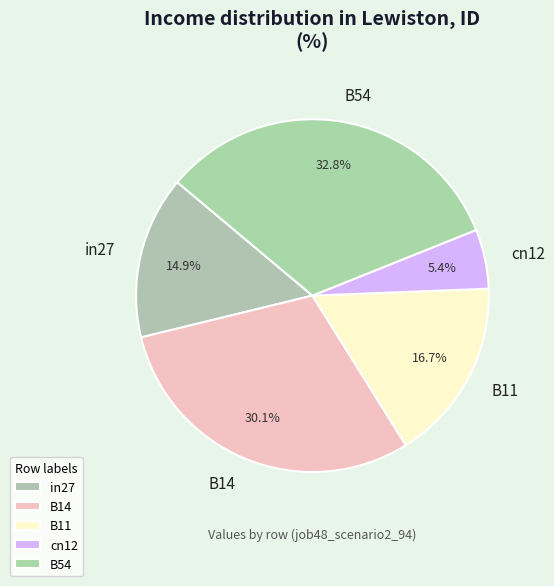

To the nearest percent, what is the difference between the largest and smallest slice percentages?

27%